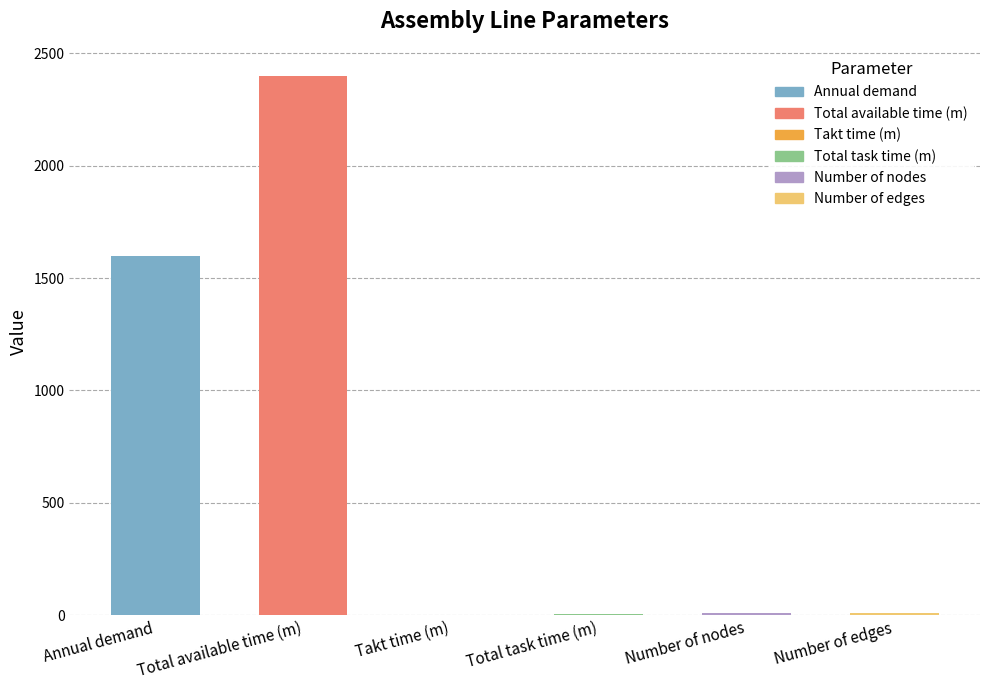

True or false: the data shows 14.4 at Number of edges.

False